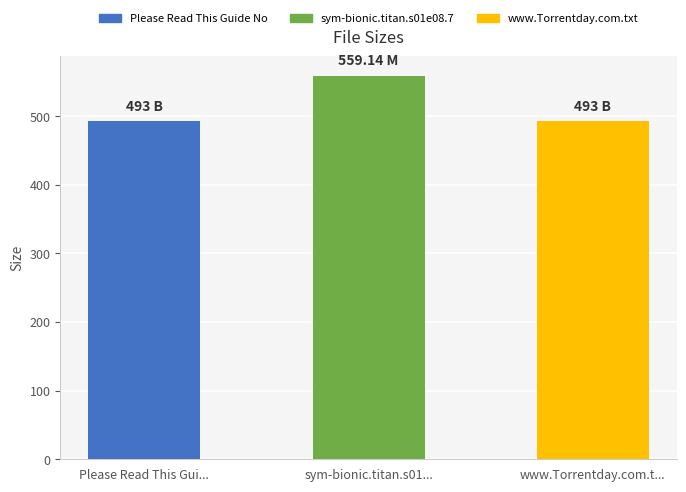

What is the difference between the maximum and minimum values?

66.1